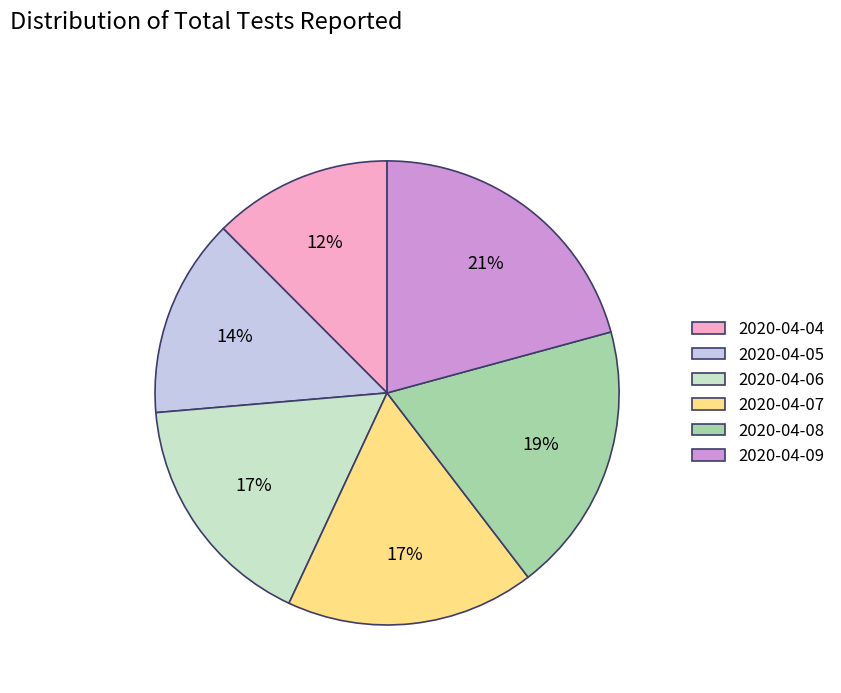

Which category has the smallest portion of the pie?

2020-04-04